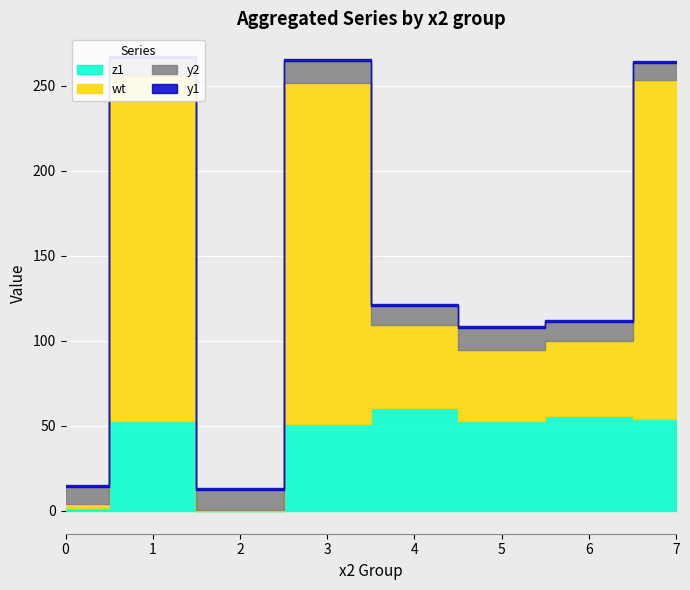

Which series ends up on top after the final intersection of z1 and wt?

wt